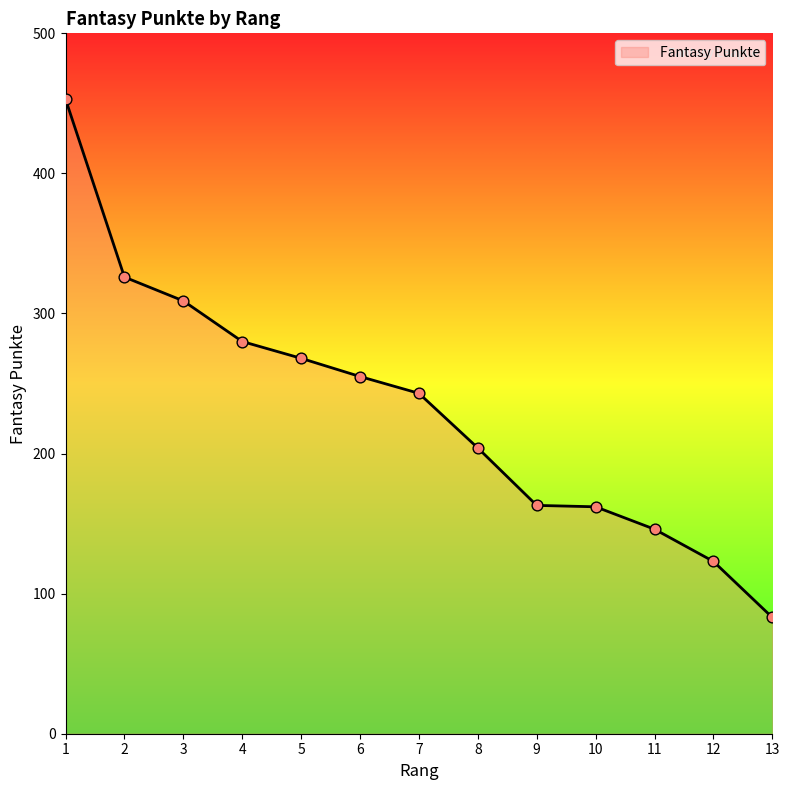

Which has a higher value, 8 or 11?

8